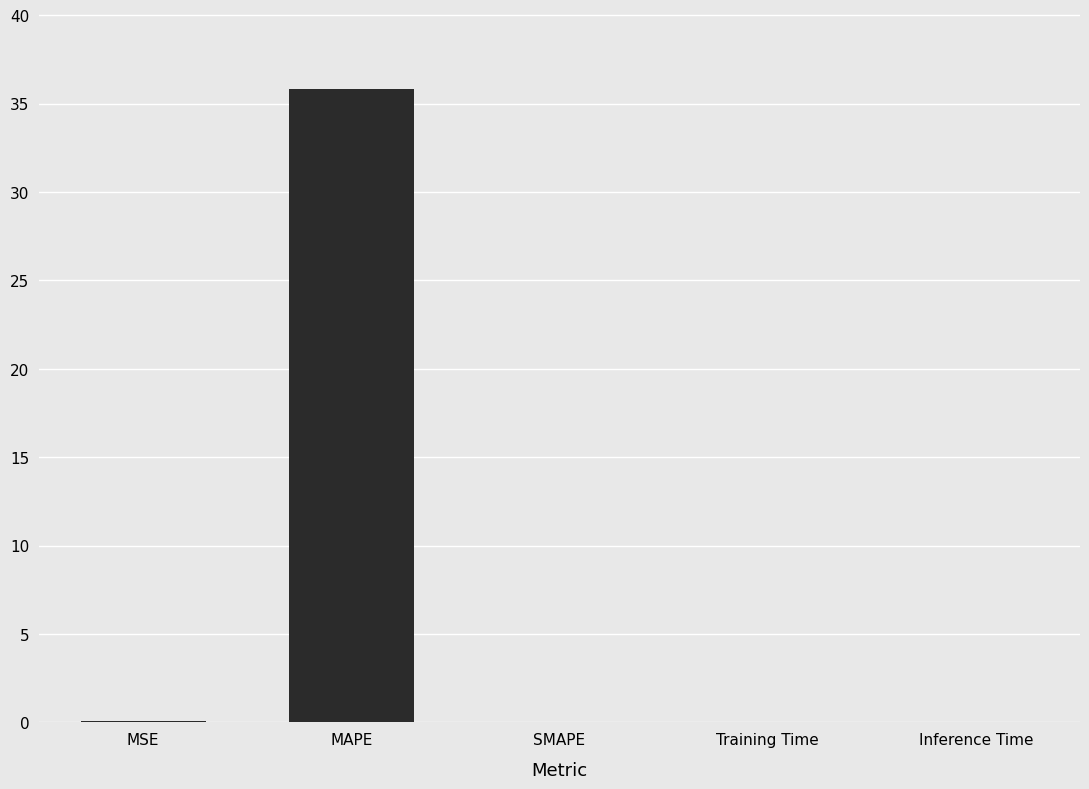

The chart shows a value of 35.8 at MAPE. True or false?

True